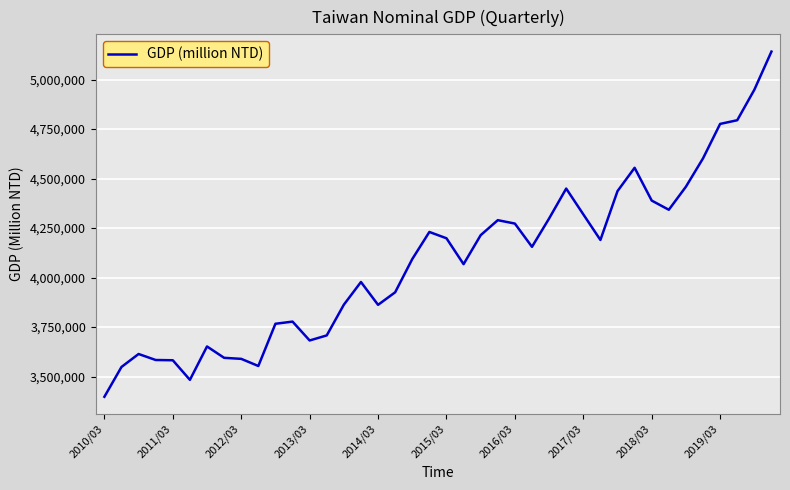

What is the greatest value displayed?

5141767